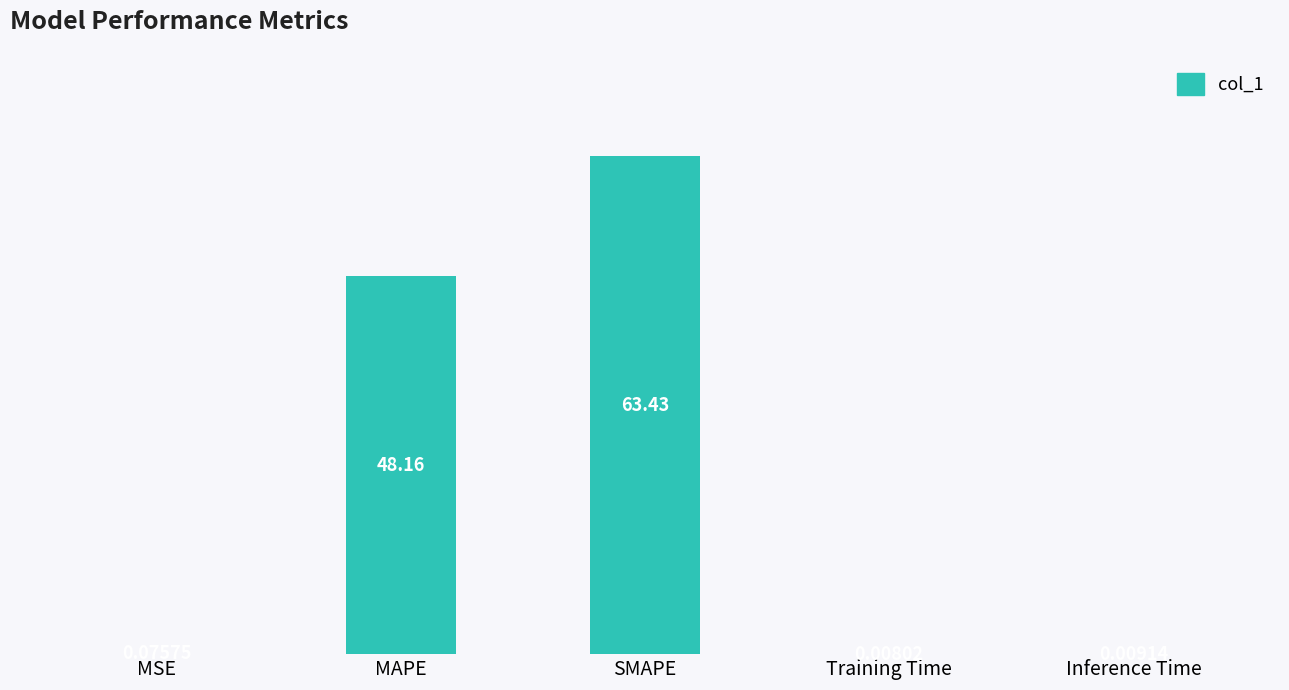

At which category does the chart reach its peak across all series?

SMAPE